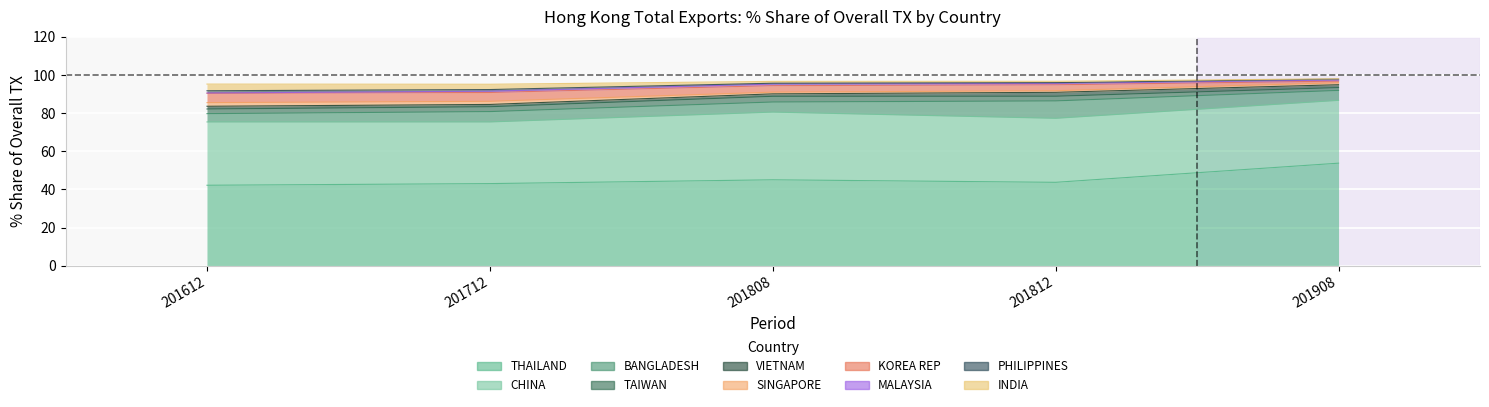

What is the spread (max minus min) of values at KOREA REP?

4.0